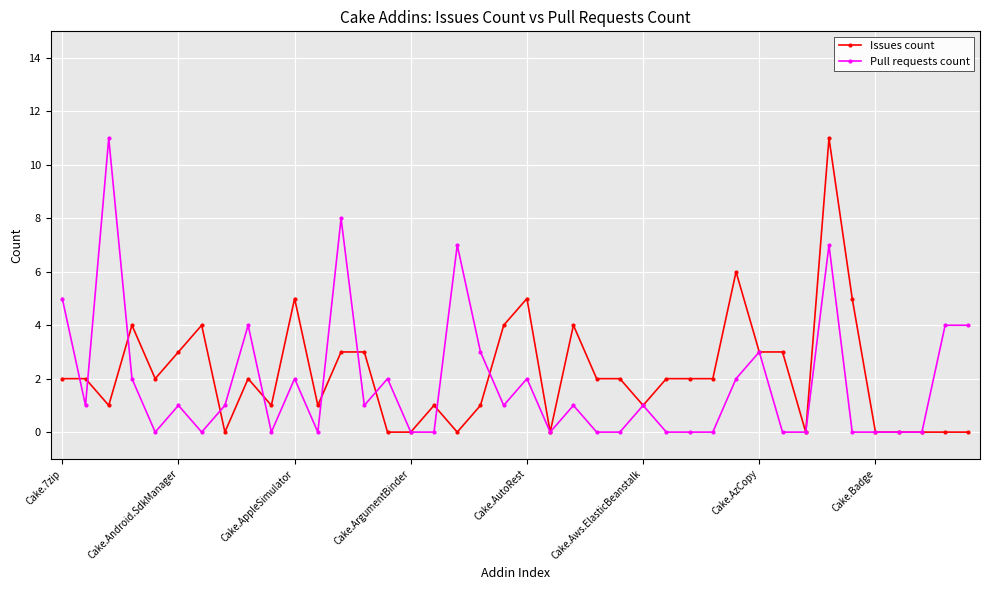

What is the greatest value displayed?

11